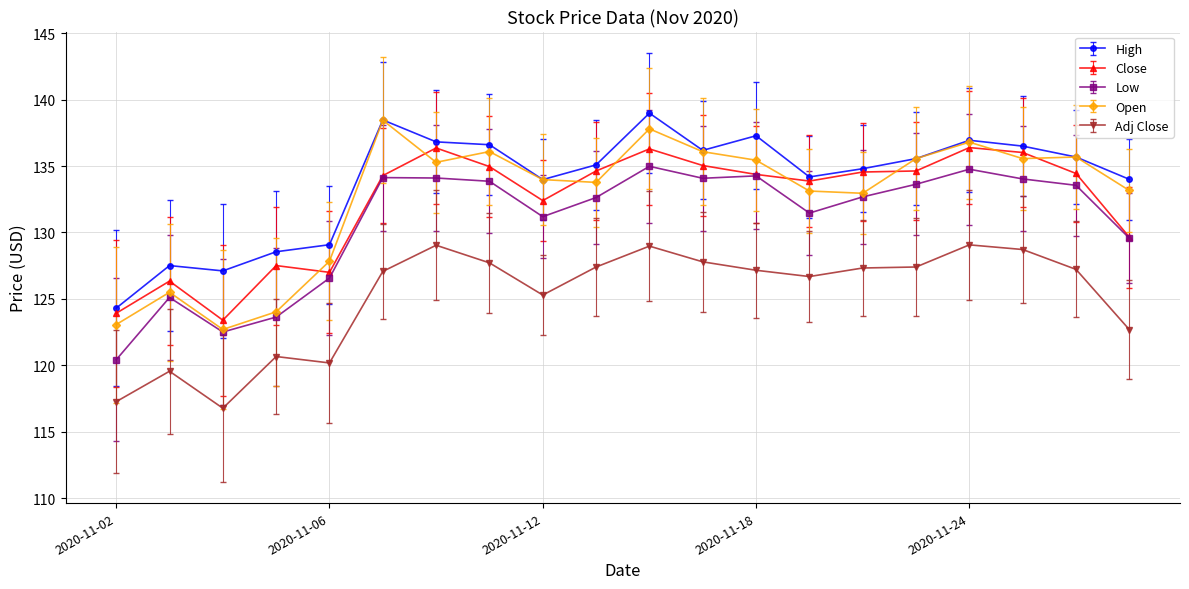

True or false: Adj Close and Close intersect in this chart.

False